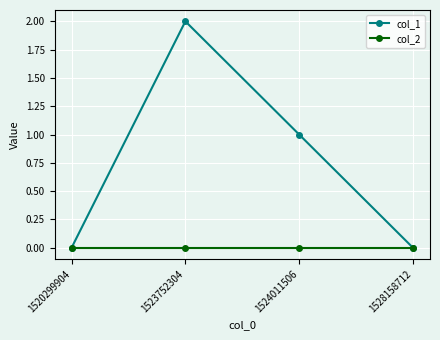

How many values in the col_1 series are below 1?

2